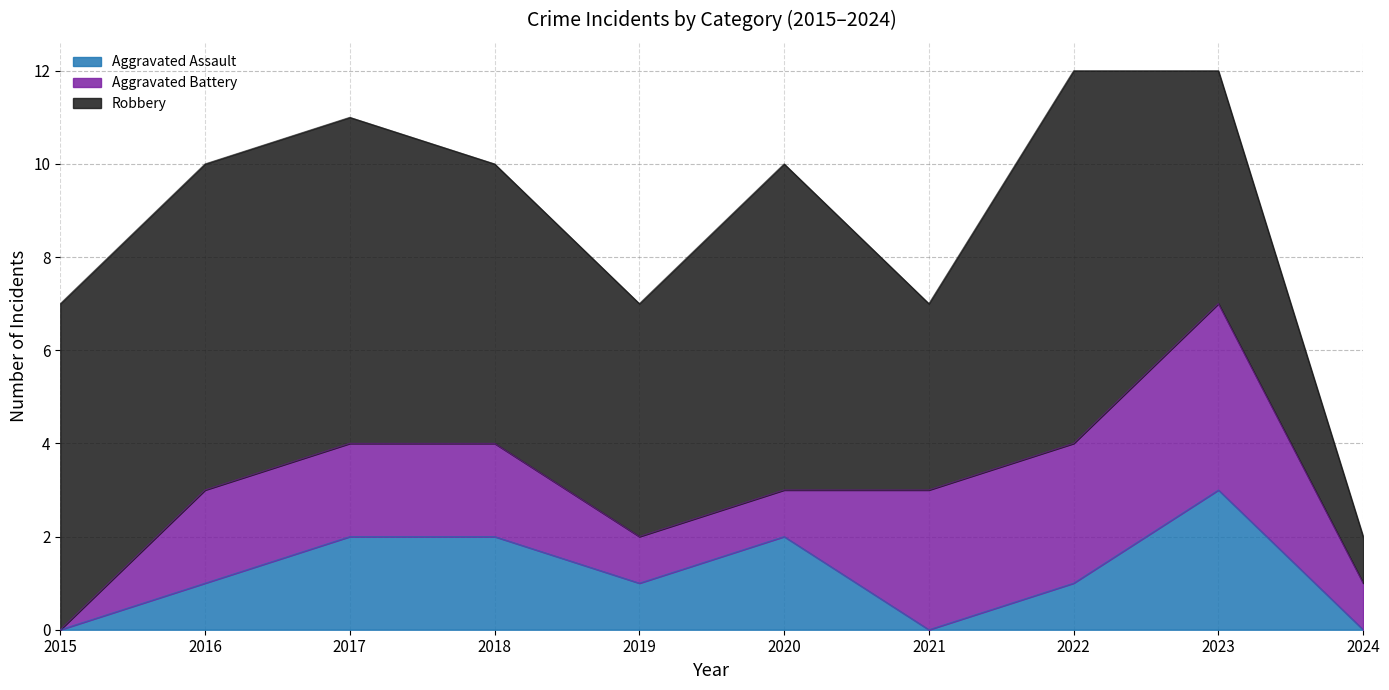

Rank the series by their maximum value, from lowest to highest.

Aggravated Assault, Aggravated Battery, Robbery